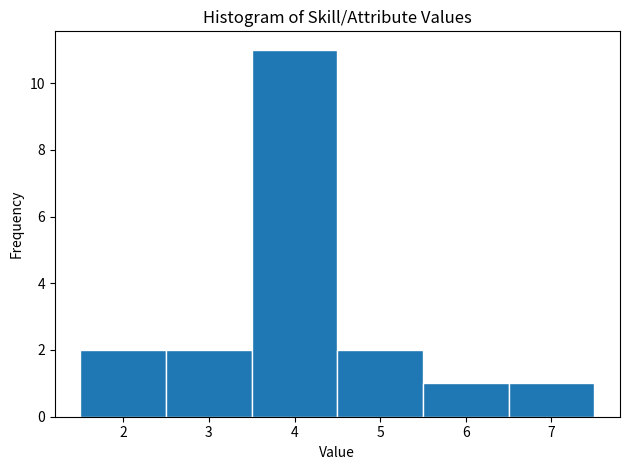

Reading left to right, transcribe this chart: for each bar, give the range it covers on the x-axis and its height. The values are not printed on the chart, so give them approximately, as read against the axis.

1.5 to 2.5: 2
2.5 to 3.5: 2
3.5 to 4.5: 11
4.5 to 5.5: 2
5.5 to 6.5: 1
6.5 to 7.5: 1